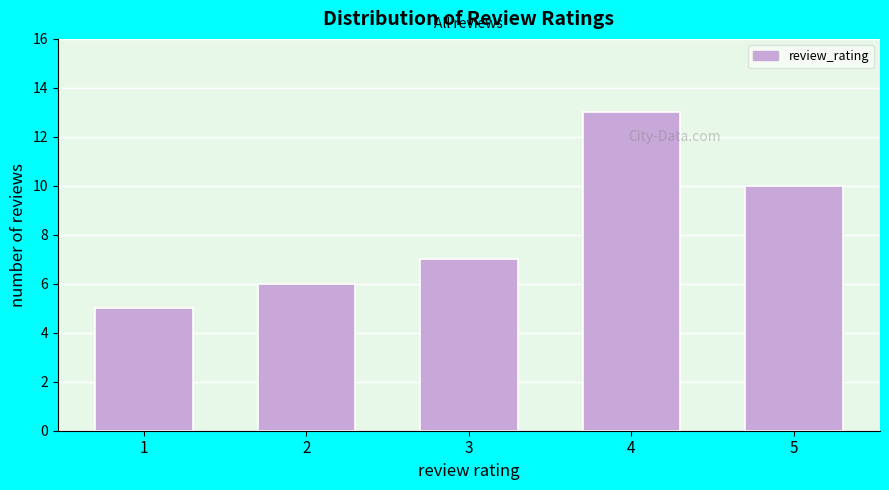

Reading left to right, what are all the values shown in this chart?

1=5	2=6	3=7	4=13	5=10